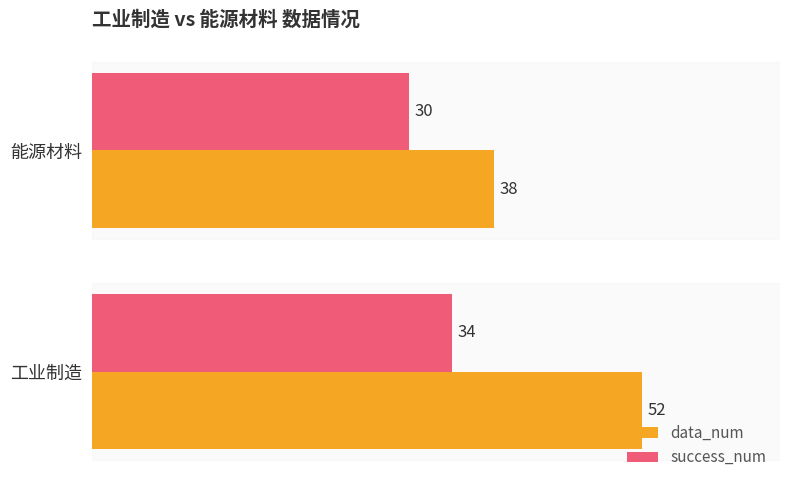

Count the data_num values in the range 38 to 52.

2